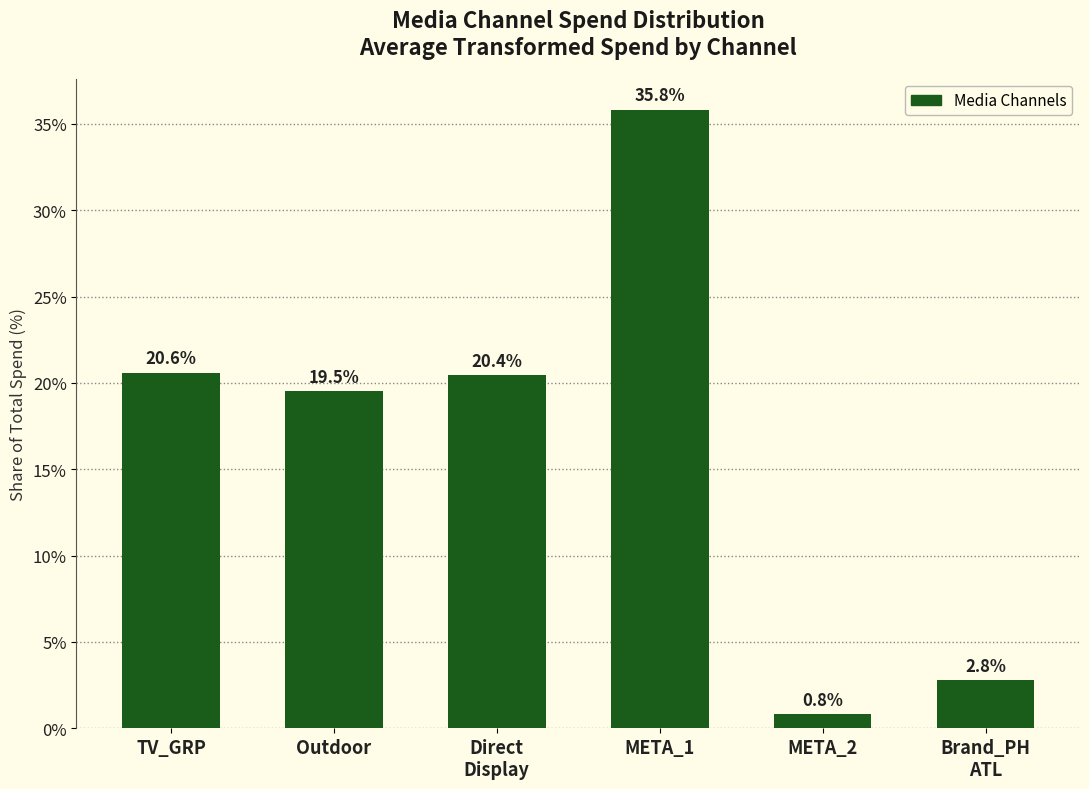

What position from the left is Outdoor?

2